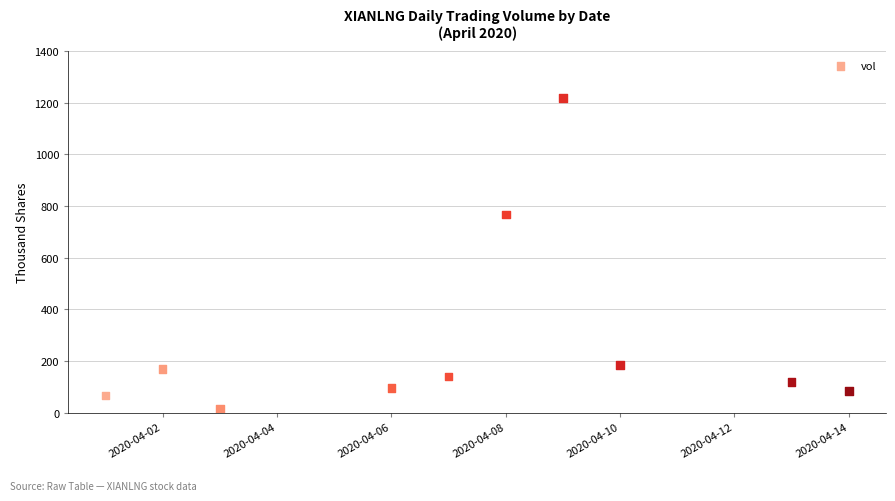

What is the range of X values (max minus min)?

13.0